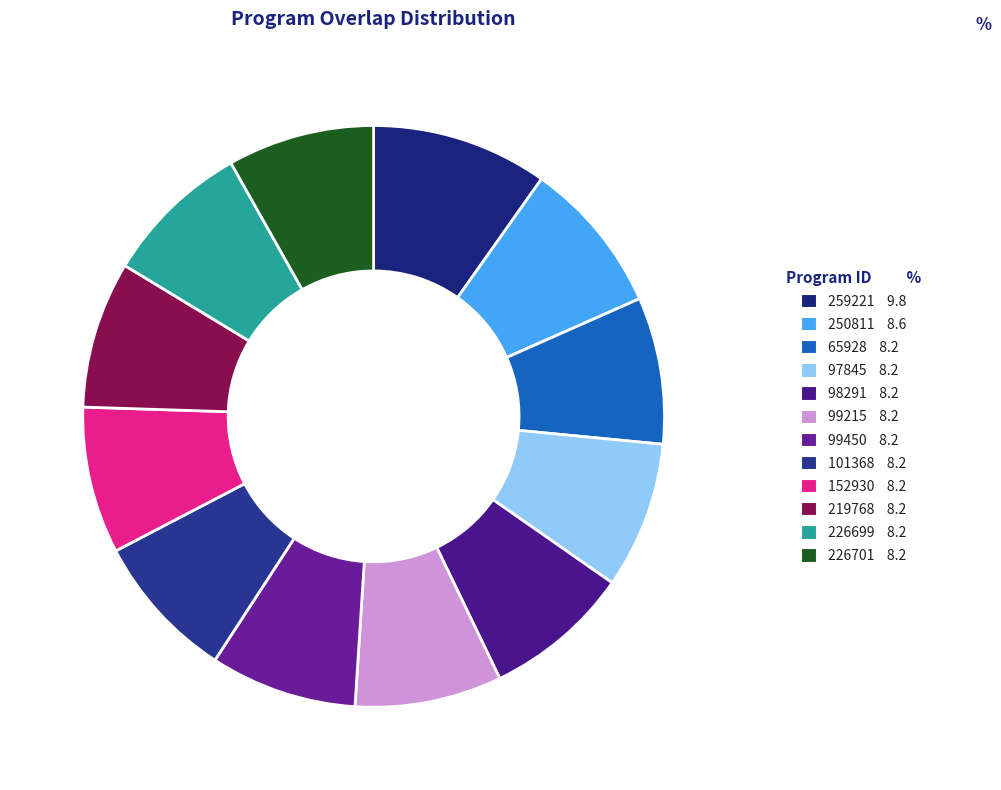

The 101368 slice represents 17% of the pie. True or false?

False